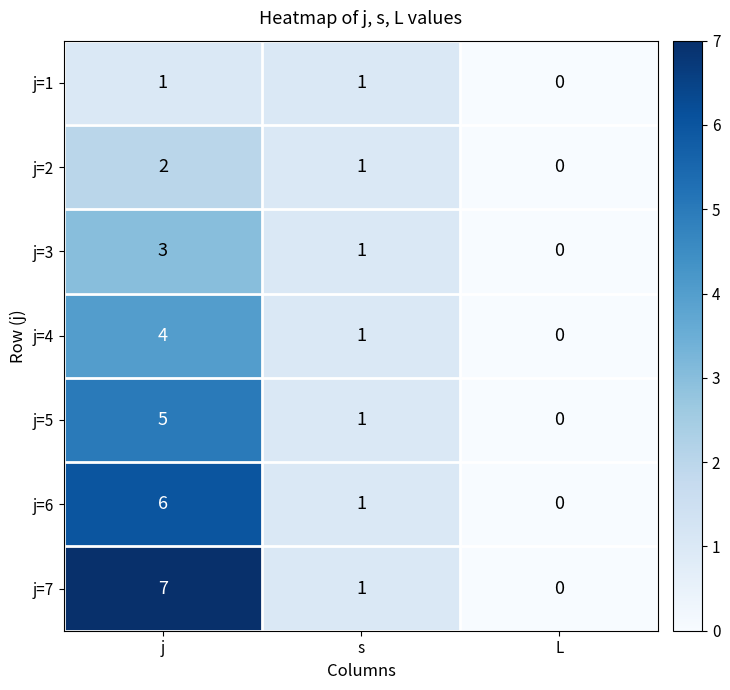

How many data points in j=5 are less than 1?

1